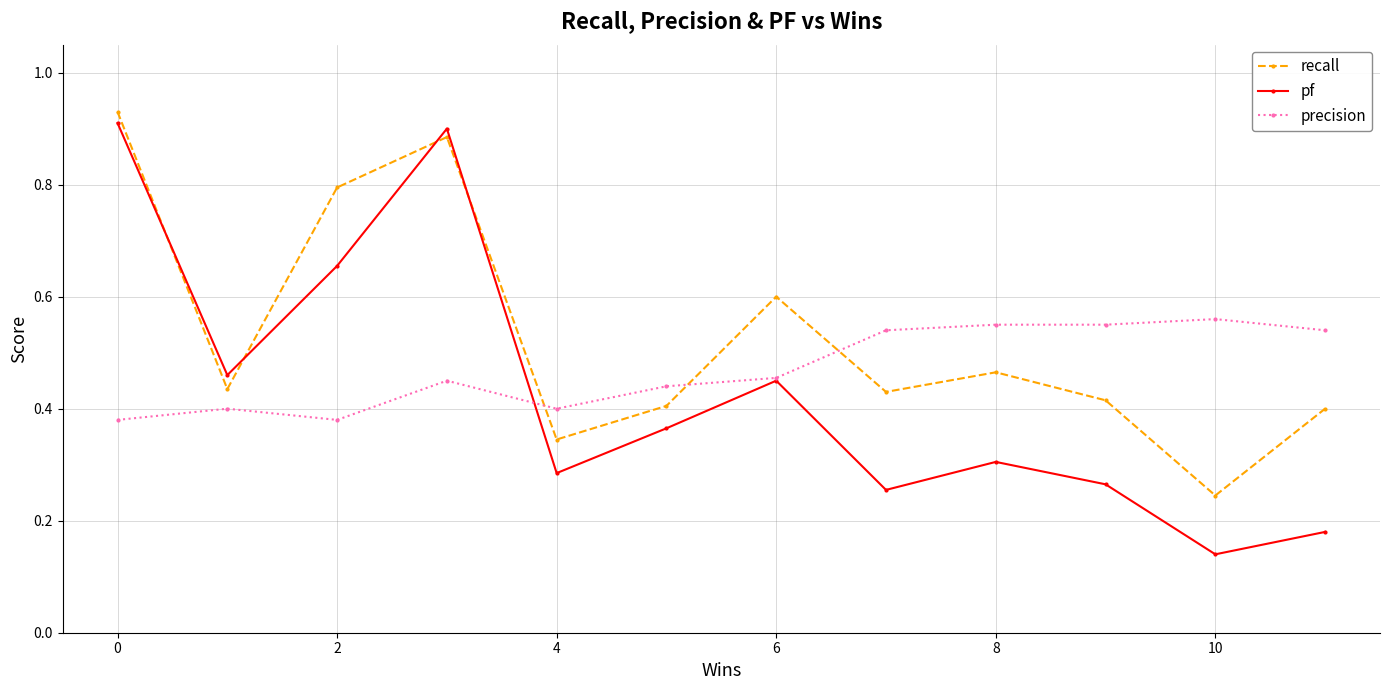

At how many categories does at least one series exceed 0?

12